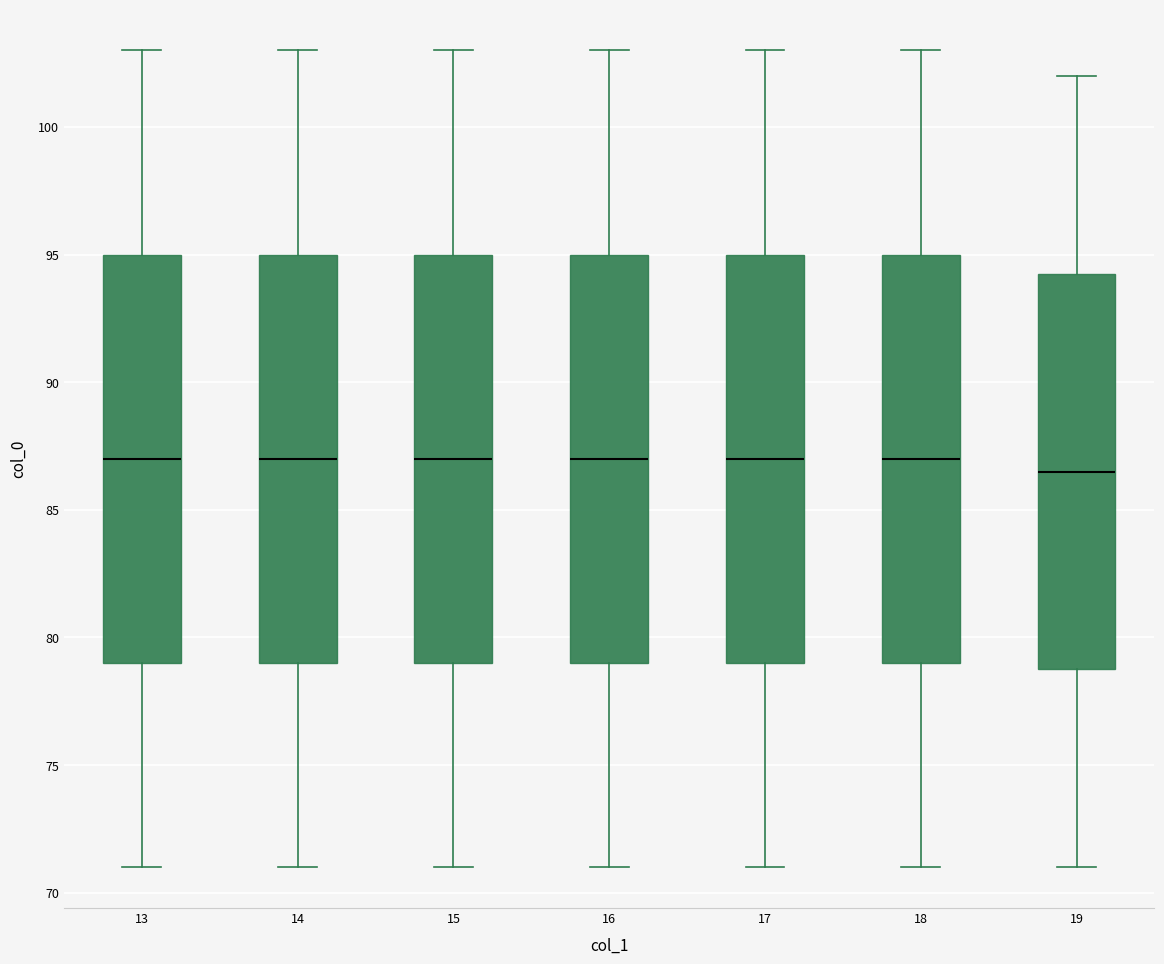

Where does the upper whisker of the box at x = 17 end on the y-axis? The values are not printed on the chart, so give them approximately, as read against the axis.

103.0